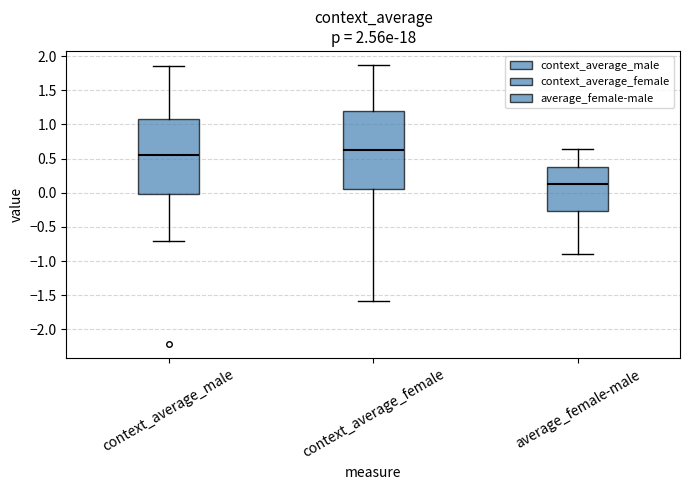

Reading left to right, read every box against the y-axis: the position of its median line, the range the box covers, and the ends of its whiskers. The values are not printed on the chart, so give them approximately, as read against the axis.

context_average_male: median 0.55, box 0.00 to 1.10, whiskers -0.70 to 1.85
context_average_female: median 0.65, box 0.05 to 1.20, whiskers -1.60 to 1.85
average_female-male: median 0.15, box -0.25 to 0.40, whiskers -0.90 to 0.65